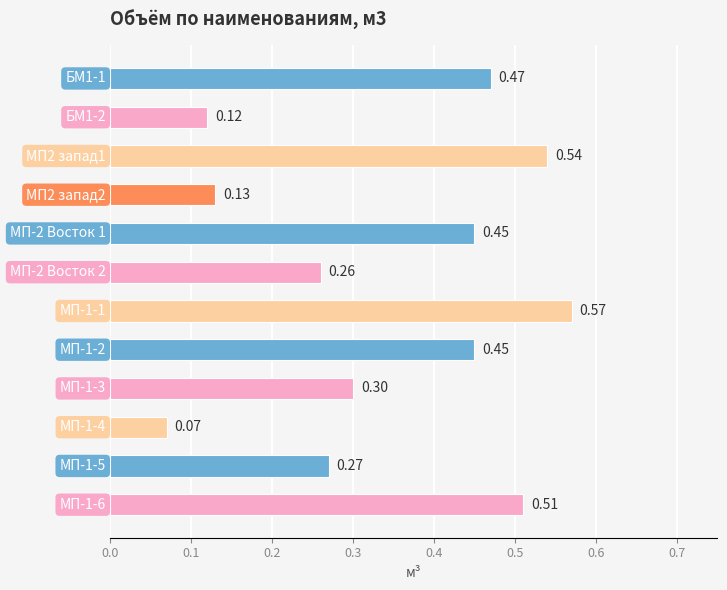

What is the sum of all values?

4.1